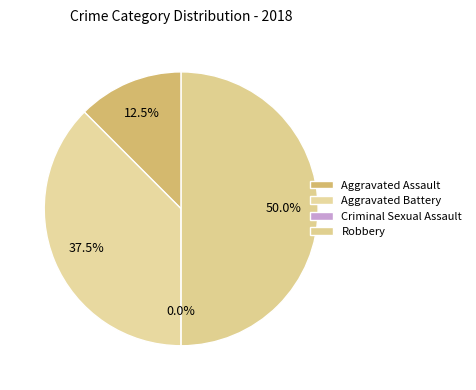

Count the number of slices in the pie.

4